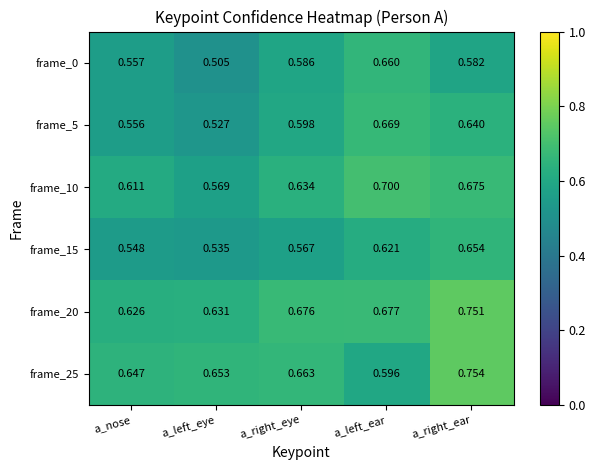

At which category is the sum across all series the highest?

a_right_ear